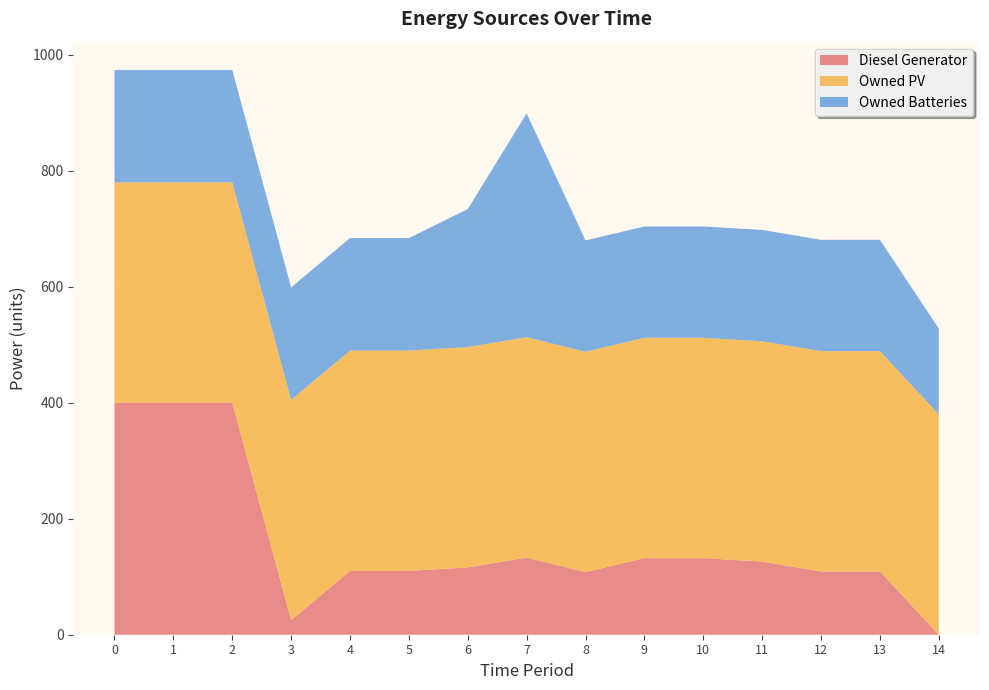

Reading left to right, list all the values displayed in this chart.

Diesel Generator: 400	400	400	25	110	110	116	133	108	132	132	126	109	109	0
Owned PV: 380	380	380	380	380	380	380	380	380	380	380	380	380	380	380
Owned Batteries: 194	194	194	194	194	194	238	386	192	192	192	192	192	192	148